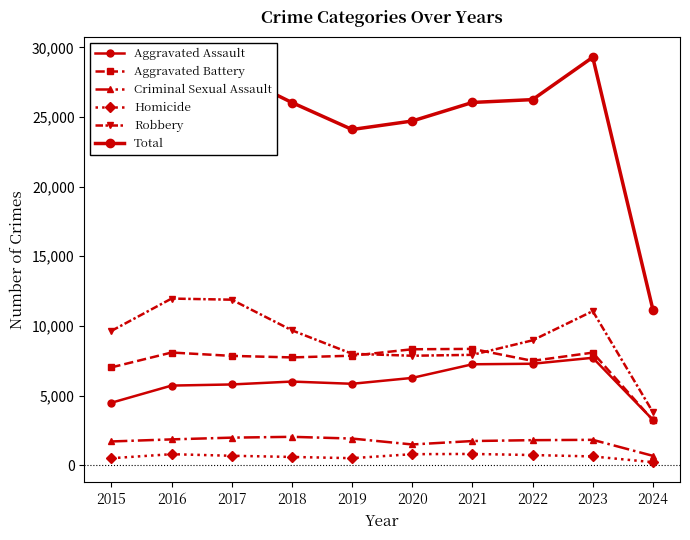

True or false: Aggravated Battery has a value of 4508 at 2019.

False